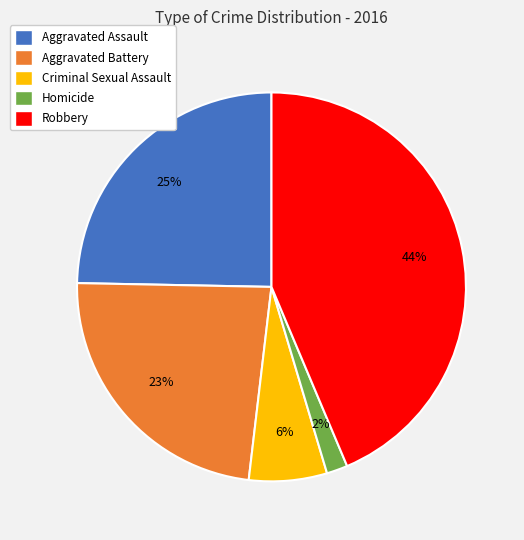

Is the sum of Homicide and Aggravated Battery greater than half?

No